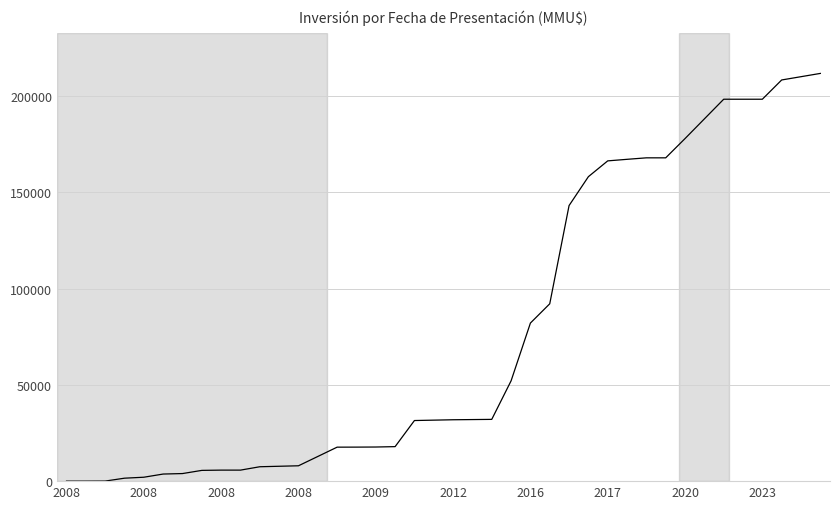

What is the difference between the maximum and minimum values?

211668